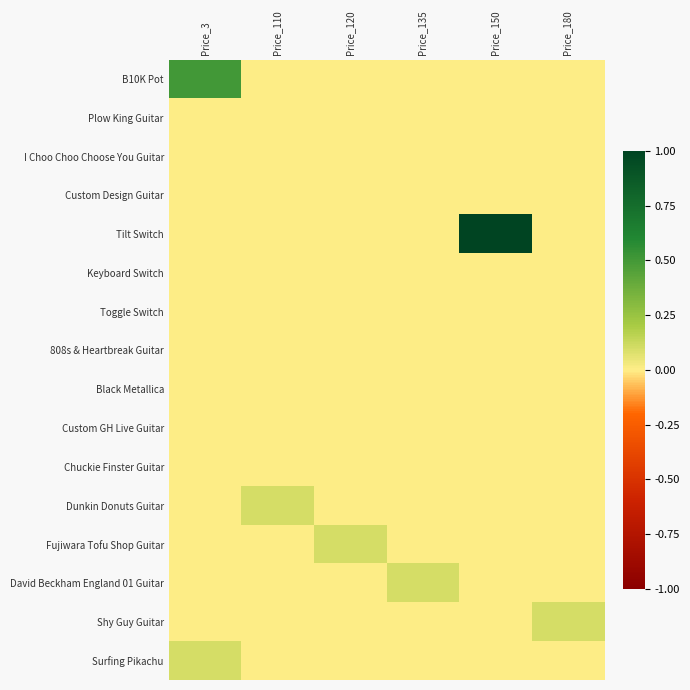

At which category does the chart reach its minimum across all series?

Price_110